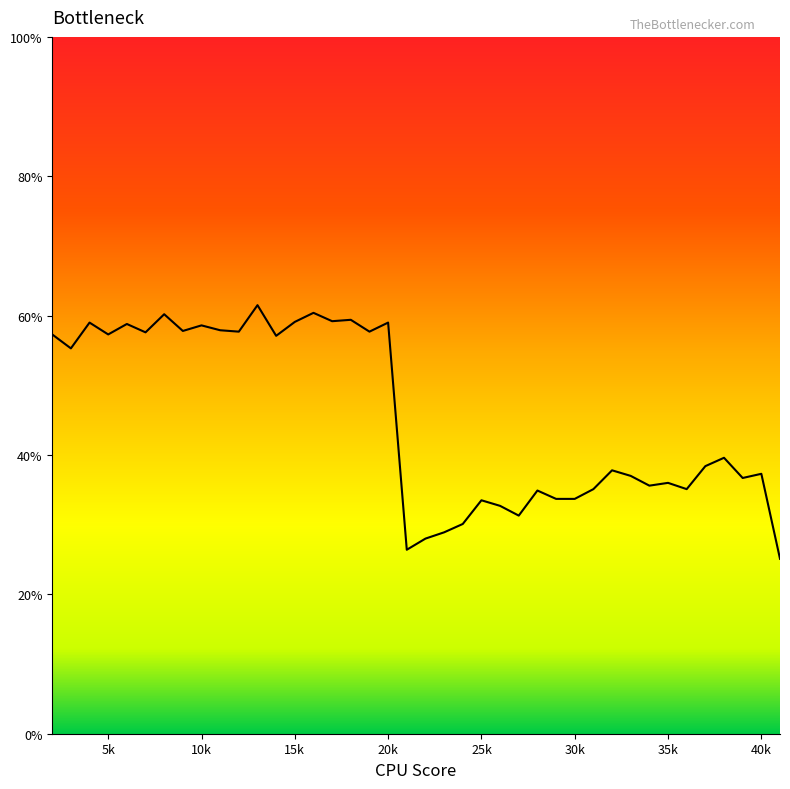

Does the chart have visible grid lines?

No